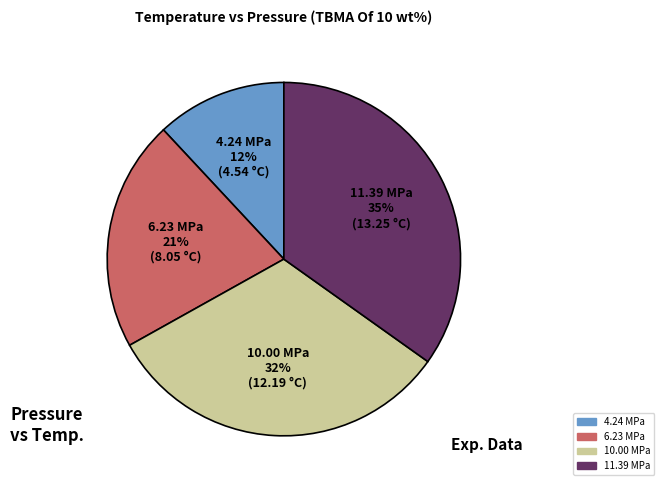

What is the smallest slice in the pie chart?

4.24 MPa